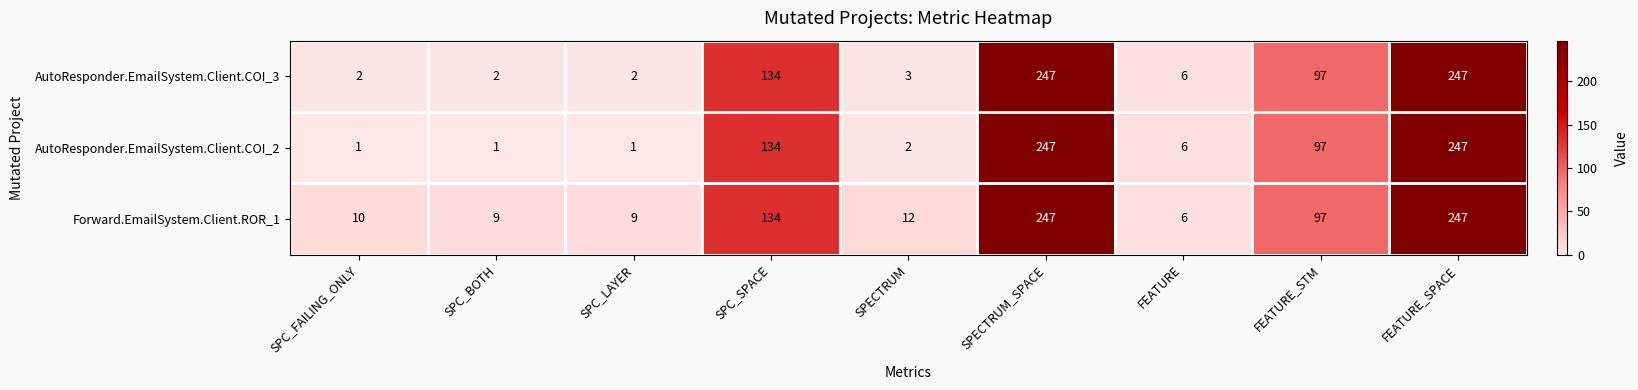

True or false: Forward.EmailSystem.Client.ROR_1 has a value of 247 at FEATURE_SPACE.

True